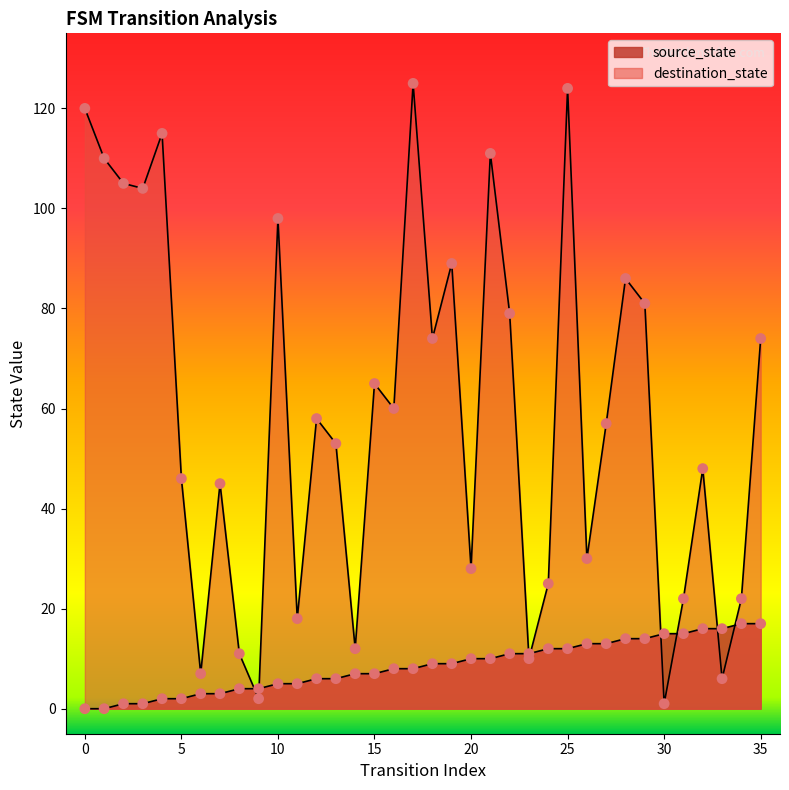

What are all the series names shown in the legend?

source_state, destination_state